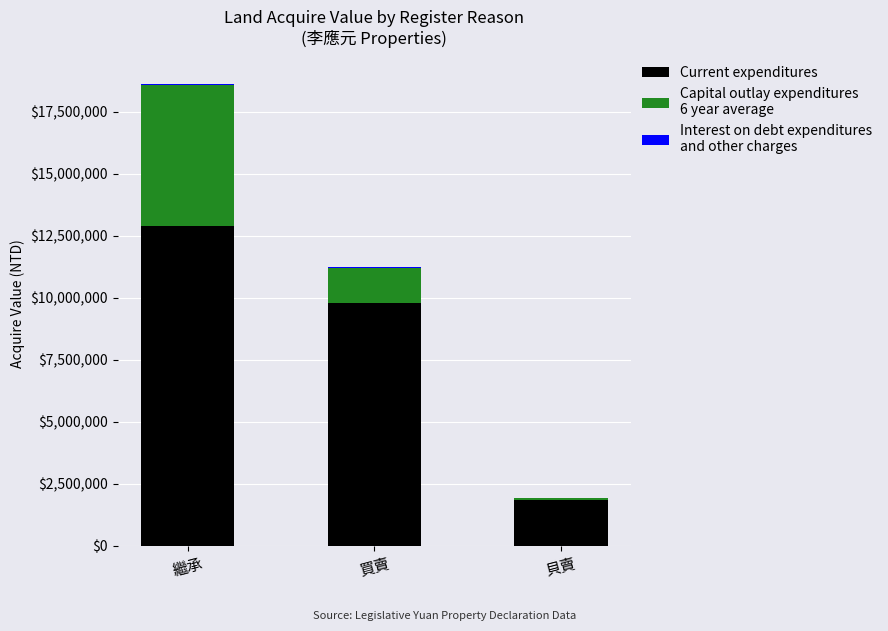

At which category is the sum across all series the highest?

繼承